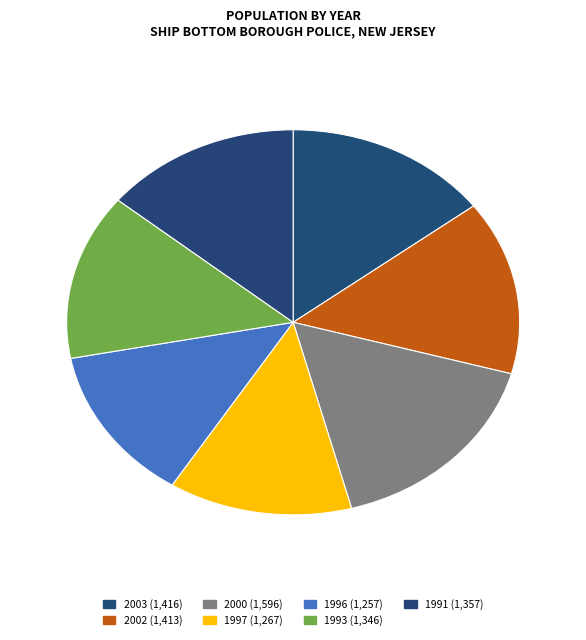

How many slices are in this pie chart?

7